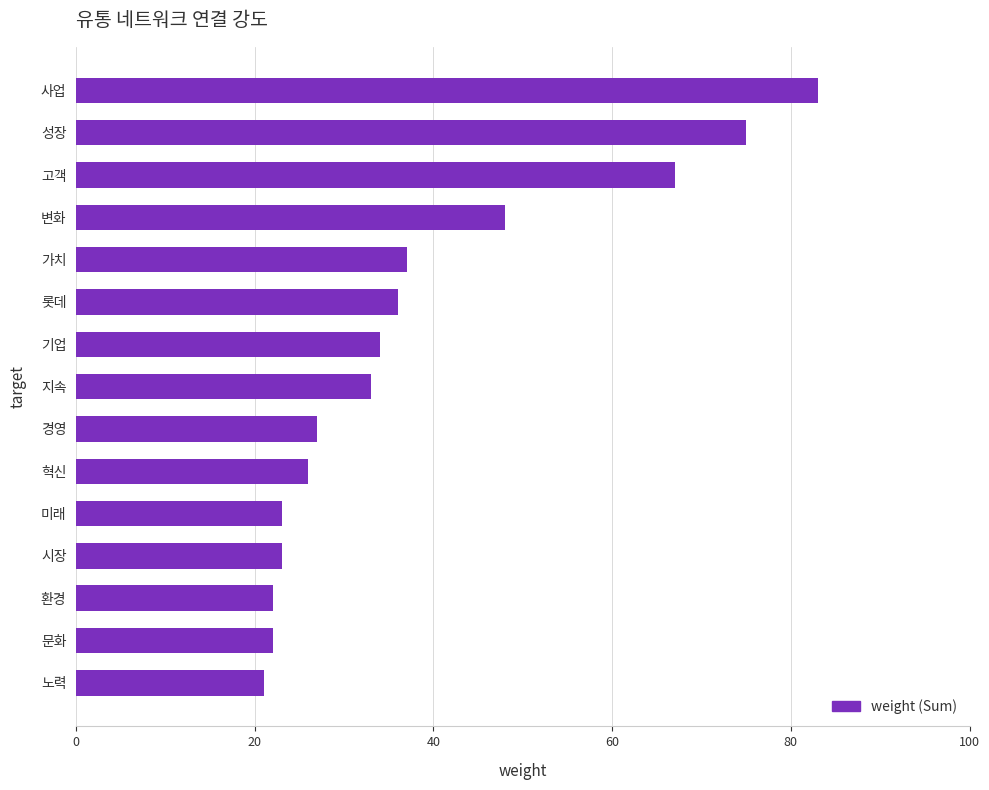

What is the average value?

38